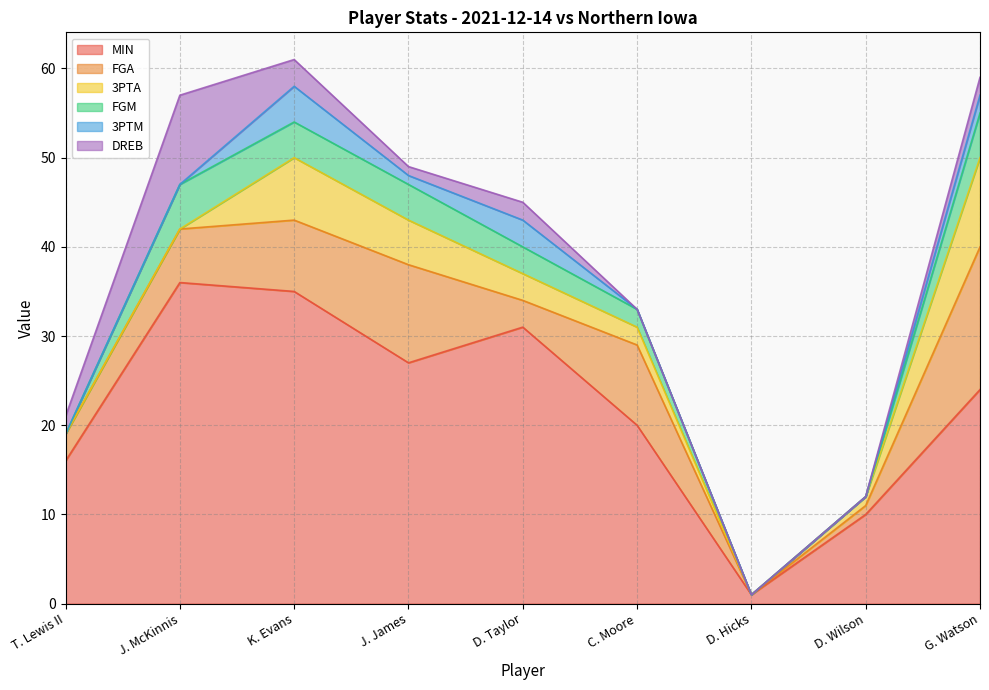

Reading right to left, what are all the values shown in this chart?

MIN: G. Watson=24	D. Wilson=10	D. Hicks=1	C. Moore=20	D. Taylor=31	J. James=27	K. Evans=35	J. McKinnis=36	T. Lewis II=16
FGA: G. Watson=16	D. Wilson=1	D. Hicks=0	C. Moore=9	D. Taylor=3	J. James=11	K. Evans=8	J. McKinnis=6	T. Lewis II=3
3PTA: G. Watson=10	D. Wilson=1	D. Hicks=0	C. Moore=2	D. Taylor=3	J. James=5	K. Evans=7	J. McKinnis=0	T. Lewis II=0
FGM: G. Watson=5	D. Wilson=0	D. Hicks=0	C. Moore=2	D. Taylor=3	J. James=4	K. Evans=4	J. McKinnis=5	T. Lewis II=0
3PTM: G. Watson=2	D. Wilson=0	D. Hicks=0	C. Moore=0	D. Taylor=3	J. James=1	K. Evans=4	J. McKinnis=0	T. Lewis II=0
DREB: G. Watson=2	D. Wilson=0	D. Hicks=0	C. Moore=0	D. Taylor=2	J. James=1	K. Evans=3	J. McKinnis=10	T. Lewis II=2